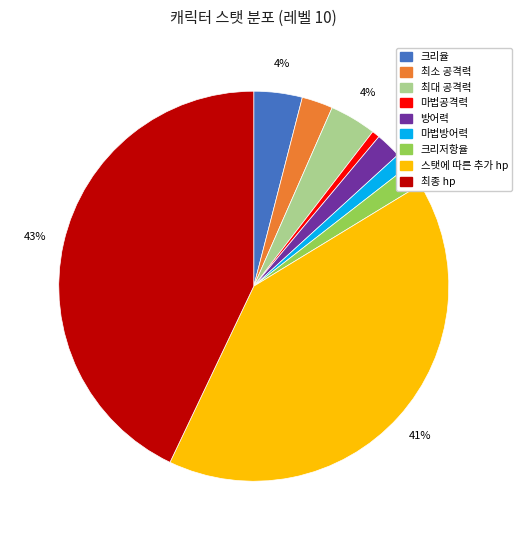

Which category has the biggest portion of the pie?

최종 hp